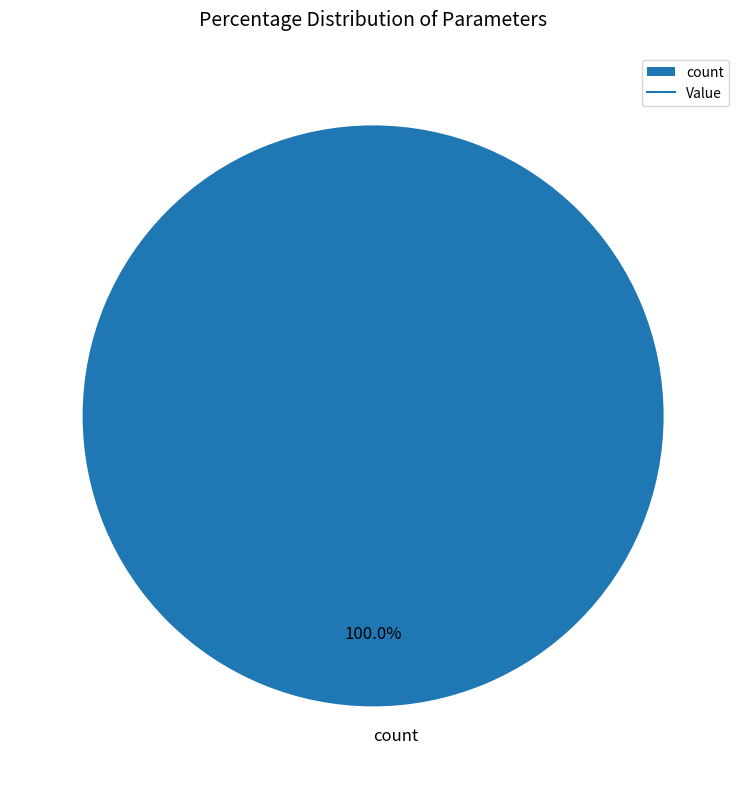

Which category accounts for the majority?

count